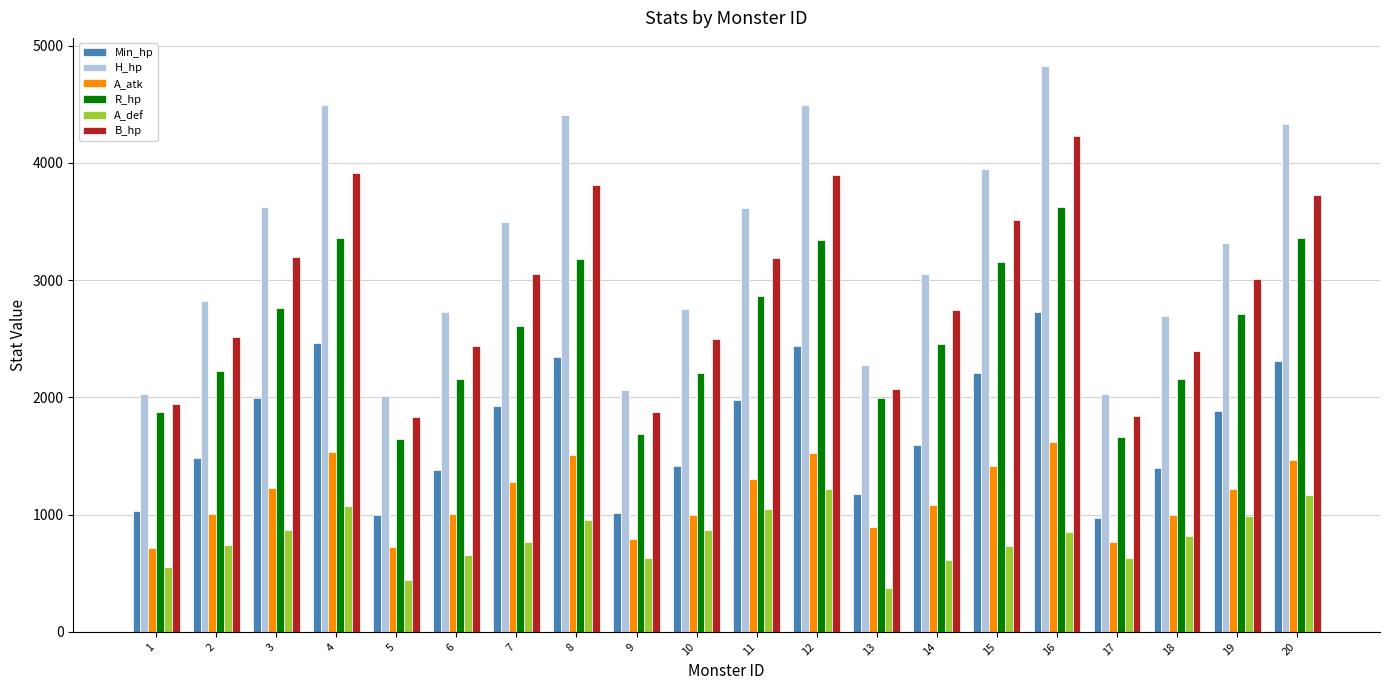

What are all the series names shown in the legend?

Min_hp, H_hp, A_atk, R_hp, A_def, B_hp